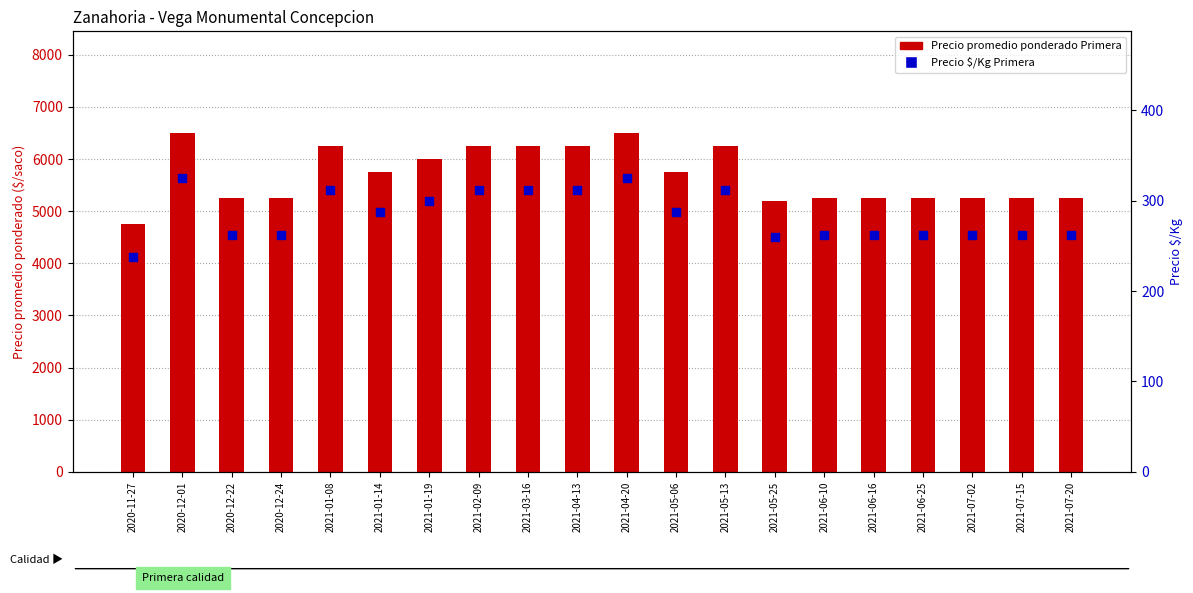

What are all the series names shown in the legend?

Precio promedio ponderado Primera, Precio $/Kg Primera